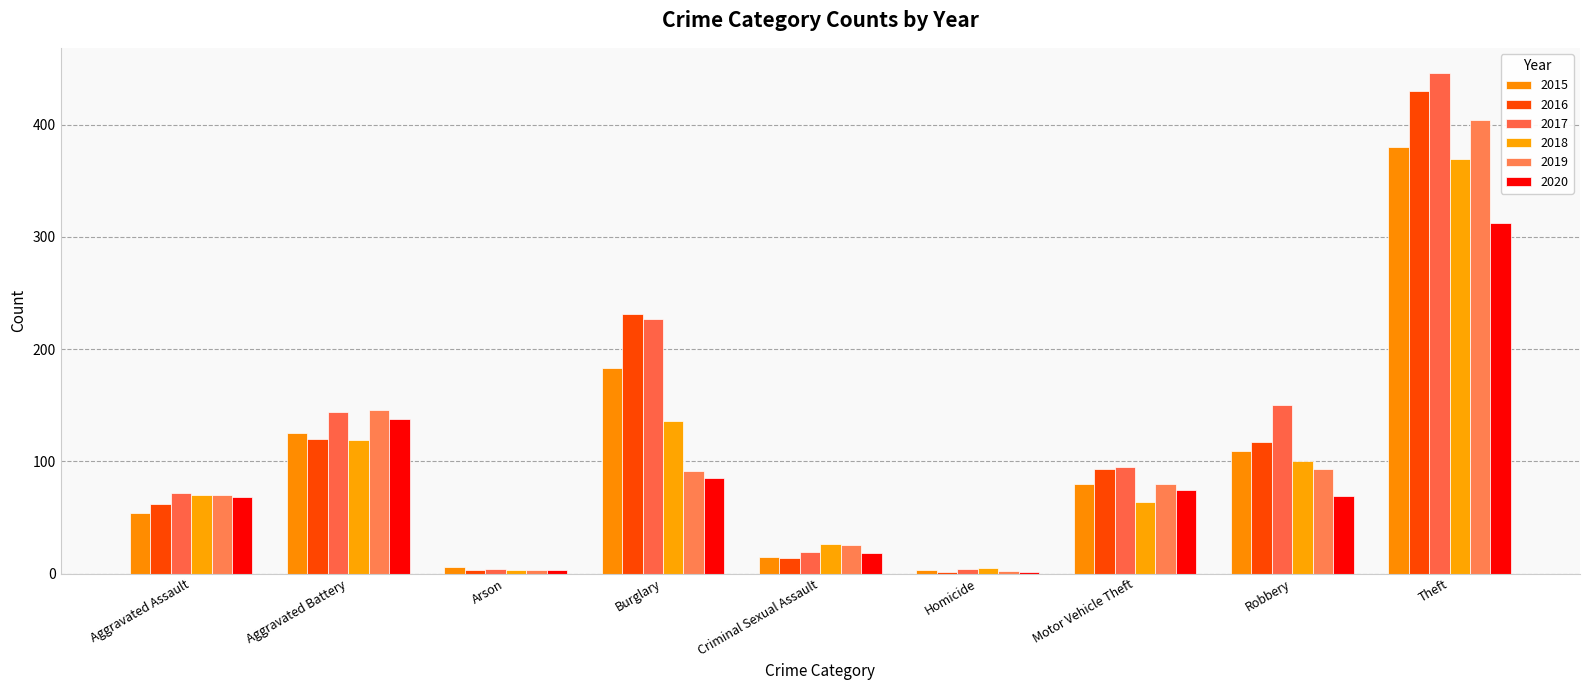

How many data points does each series have?

9